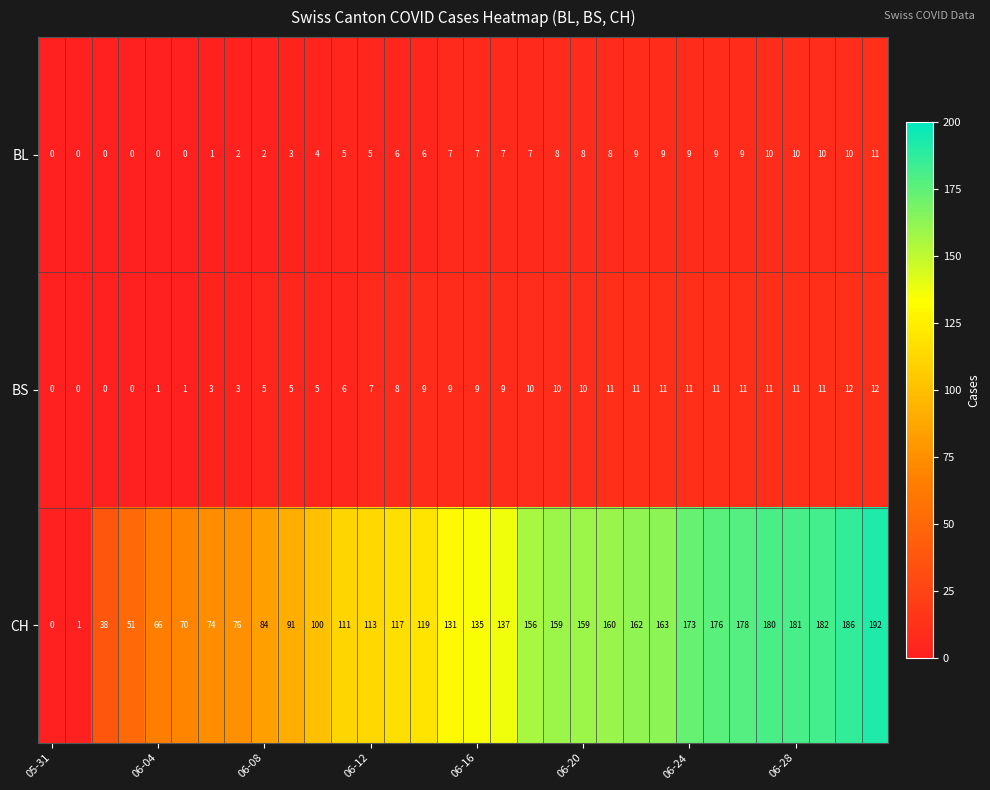

What is the difference between the maximum and second lowest values in the CH series?

191